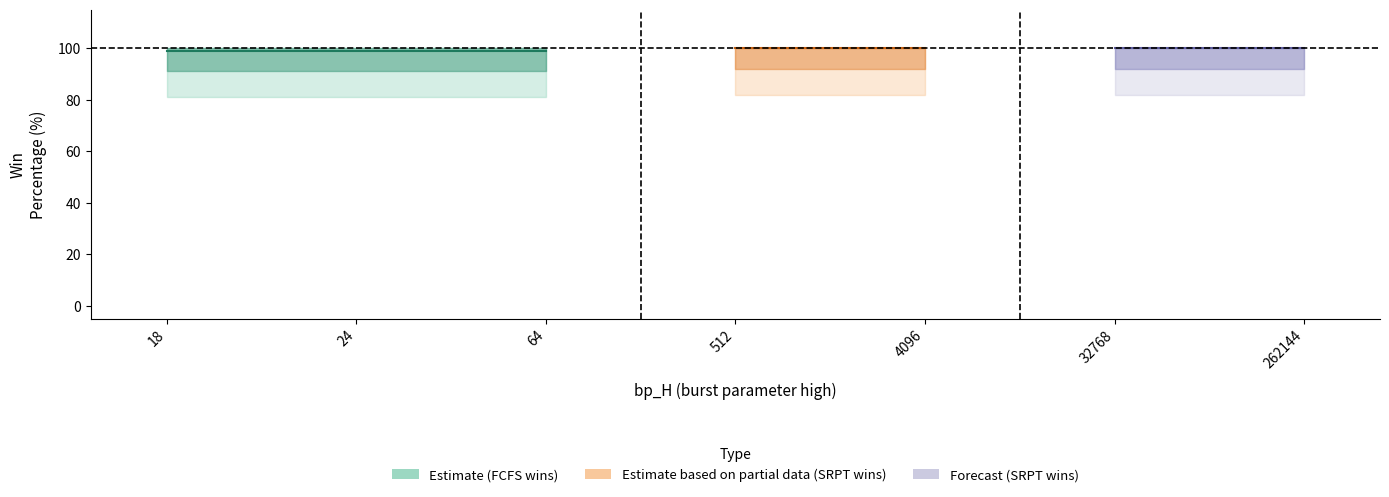

Is this an area chart (filled region under the line)?

No